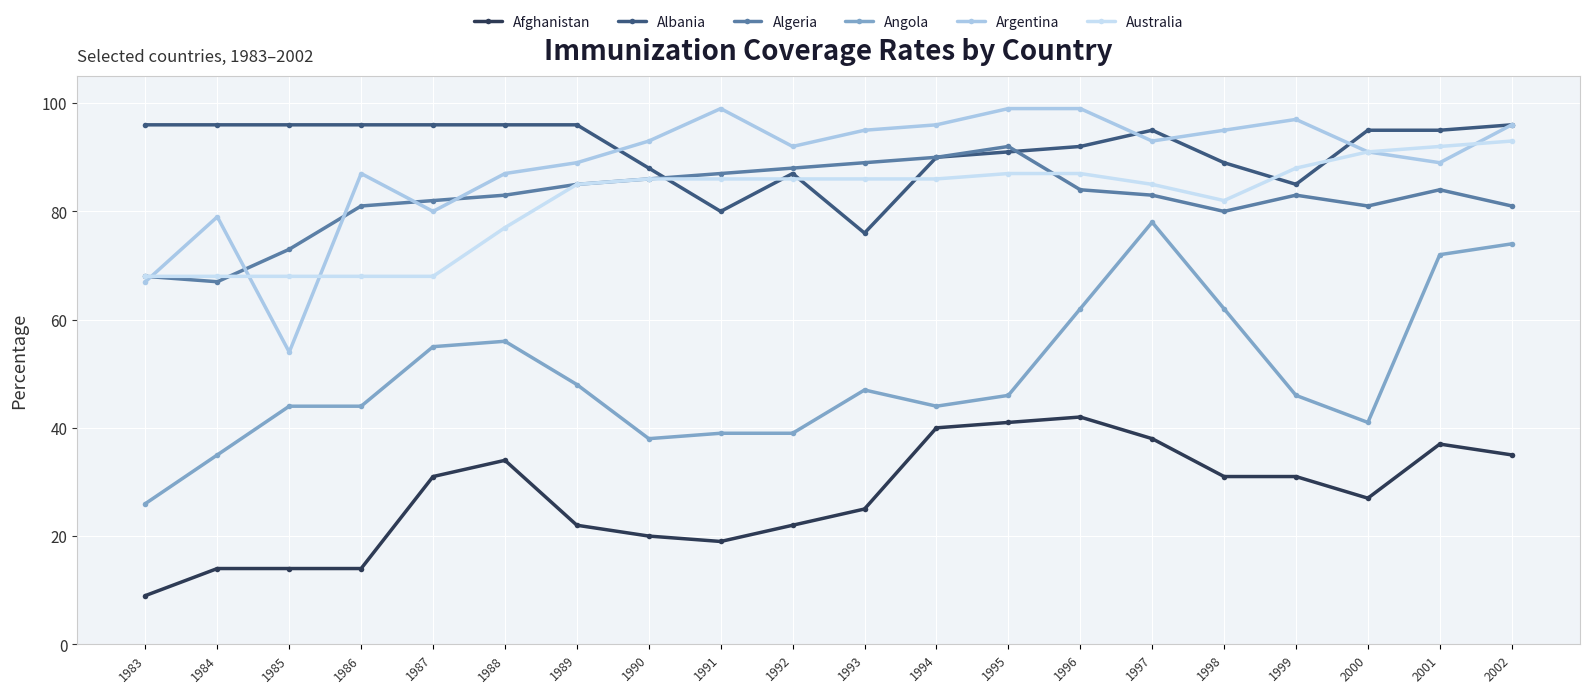

Rank the categories by Argentina value from lowest to highest.

1985, 1983, 1984, 1987, 1986, 1988, 1989, 2001, 2000, 1992, 1990, 1997, 1993, 1998, 1994, 2002, 1999, 1991, 1995, 1996